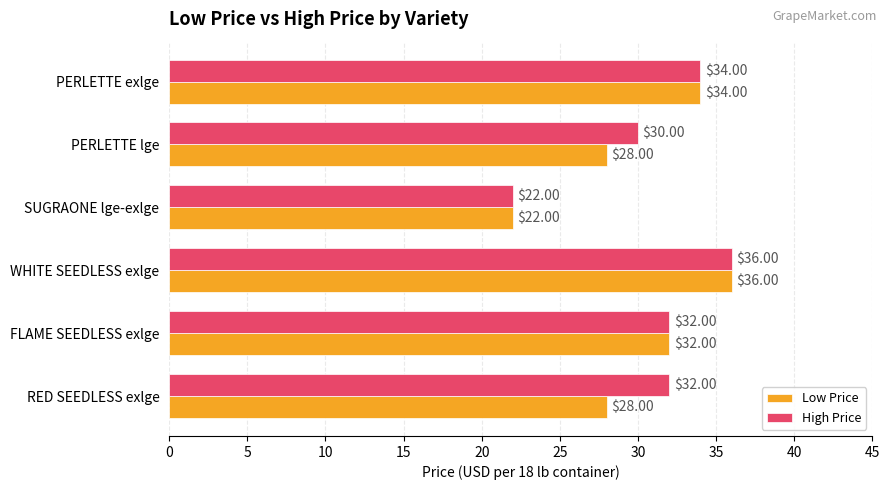

Which category has the highest value in the Low Price series?

WHITE SEEDLESS exlge